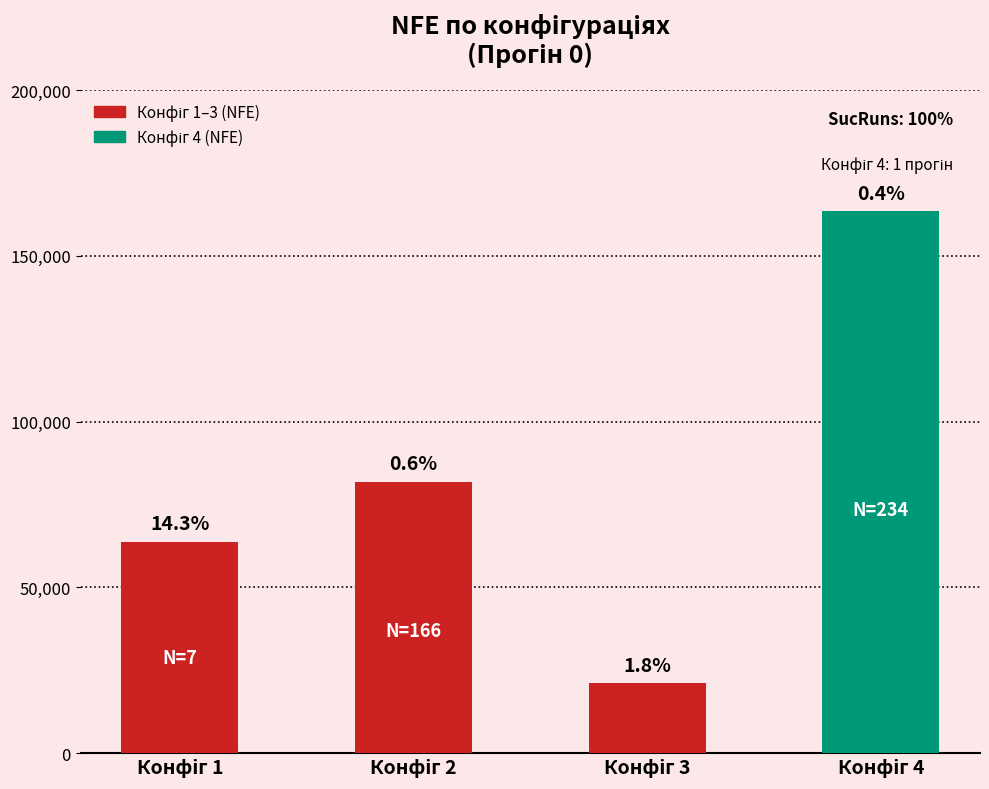

What is the sum of the values at Конфіг 3 and Конфіг 4?

184700